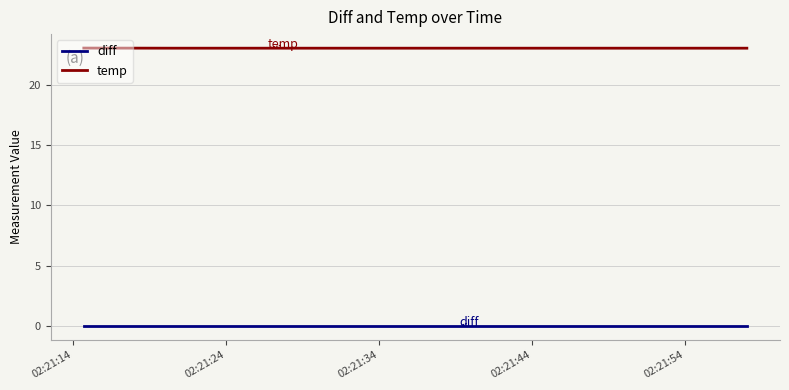

What are all the series names shown in the legend?

diff, temp